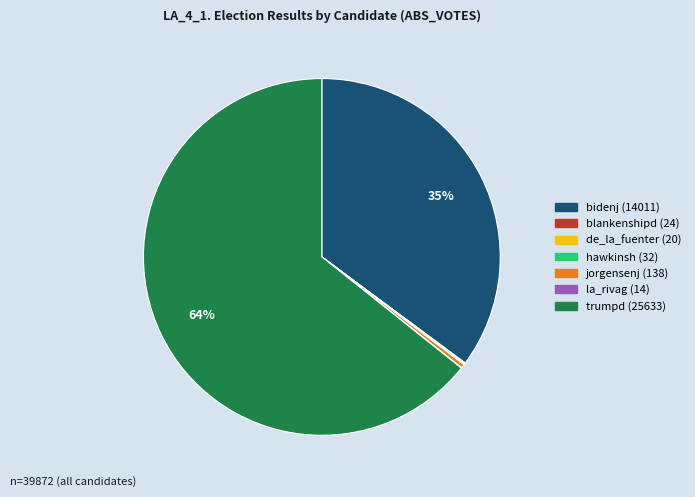

To the nearest percent, what is the average slice percentage?

14%